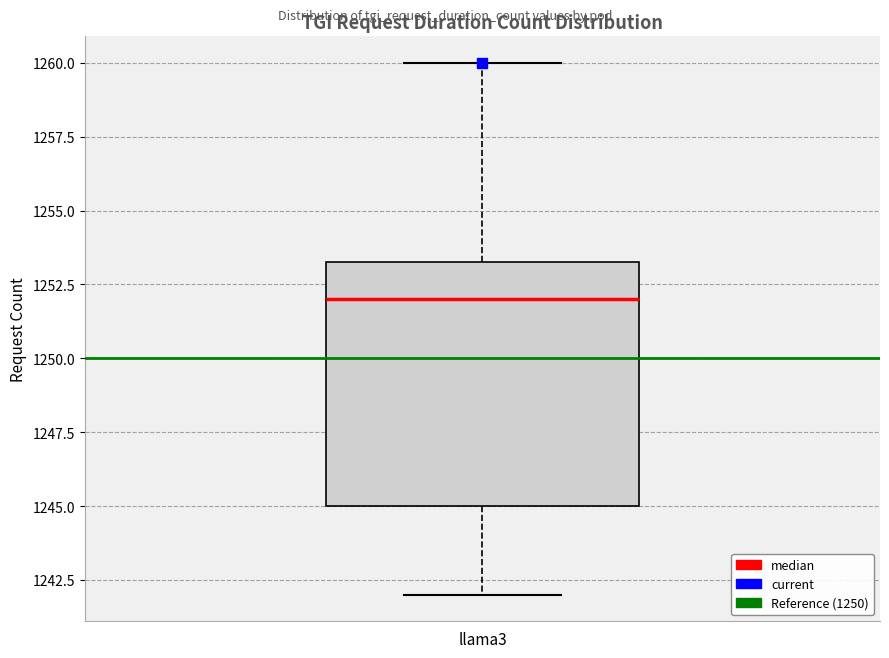

Transcribe this box plot: give where the median line is, the range the box spans, and where the two whiskers end, as read against the y-axis. The values are not printed on the chart, so give them approximately, as read against the axis.

median 1252.0, box 1245.0 to 1253.5, whiskers 1242.0 to 1260.0